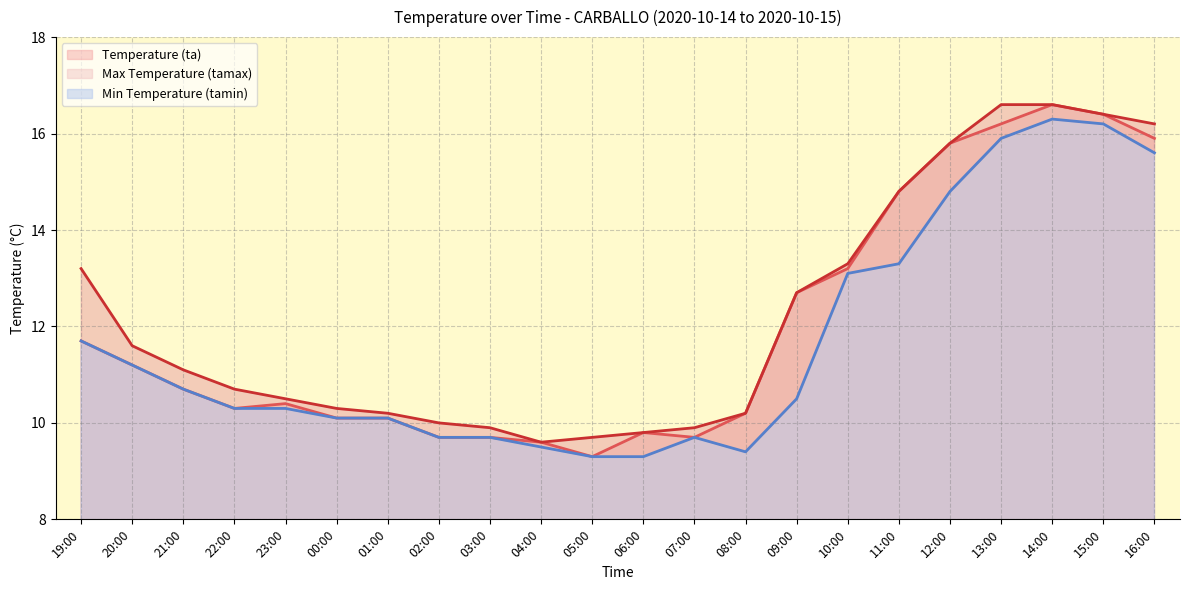

Does the chart display data point markers on the line(s)?

No